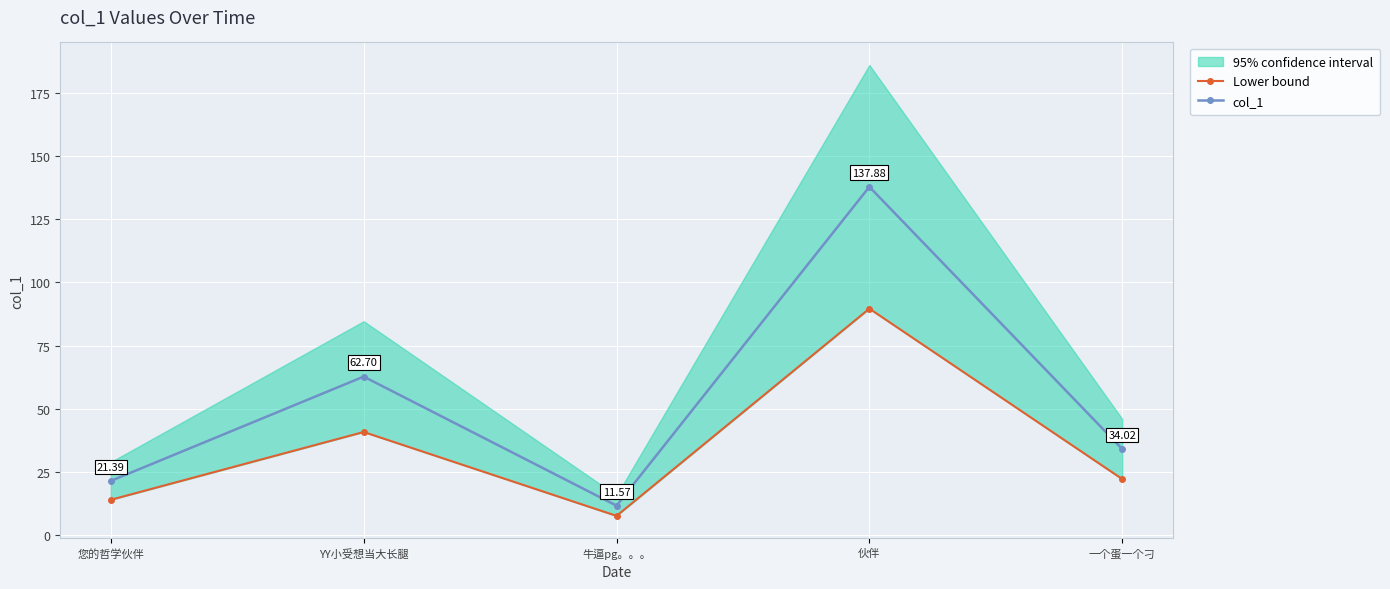

What is the value of the col_1 point at the 2nd from the left?

62.7